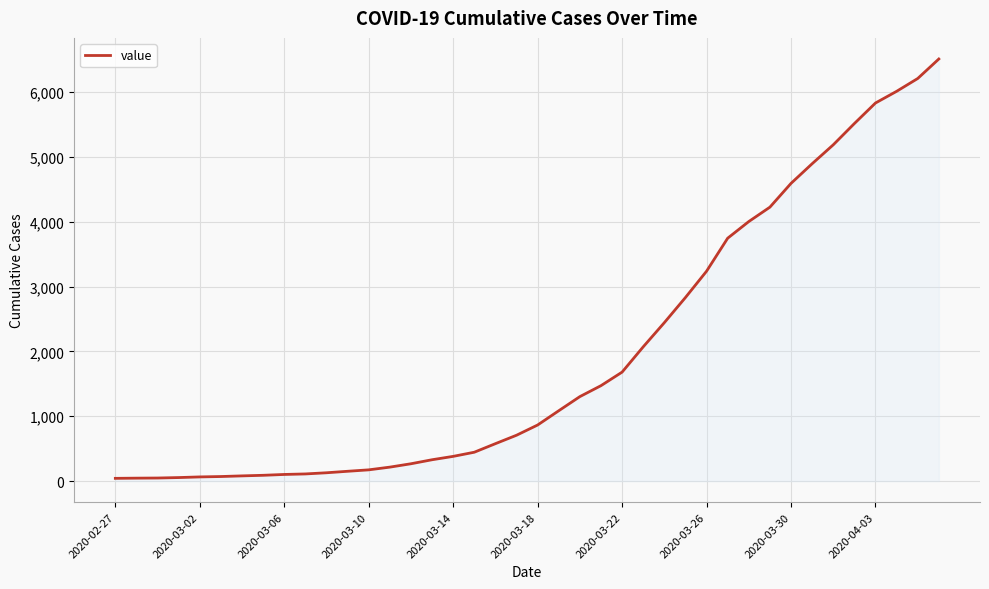

What is the difference between the maximum and minimum values?

6470